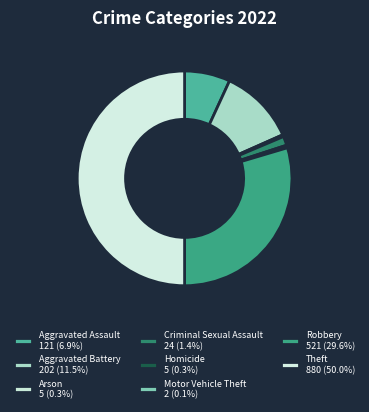

Approximately how many times larger is the value at Homicide compared to Arson?

1.0